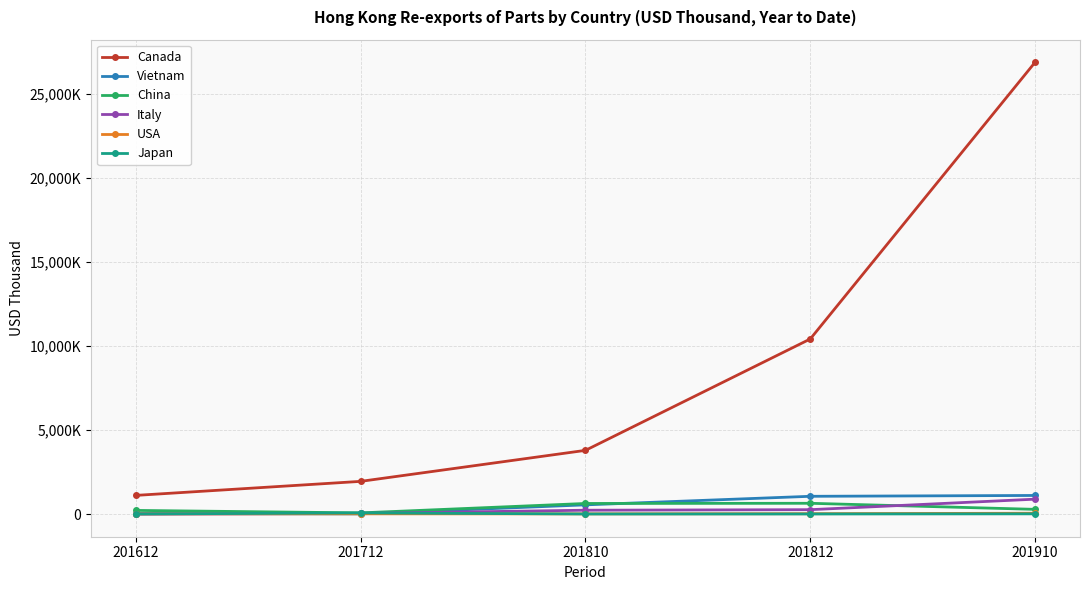

Rank the series at 201612 from lowest to highest value.

Italy, Japan, USA, Vietnam, China, Canada